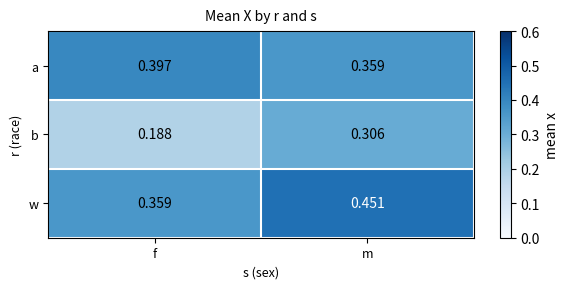

Which series has the widest spread of values?

b